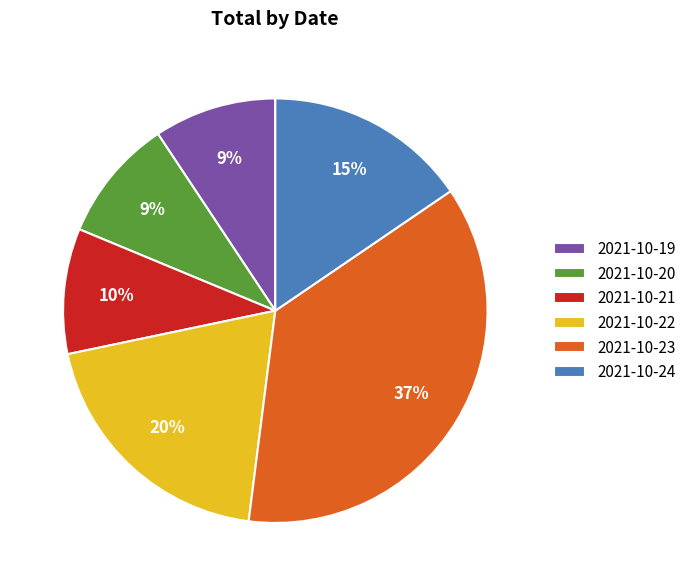

Between 2021-10-20 and 2021-10-23, which is larger?

2021-10-23